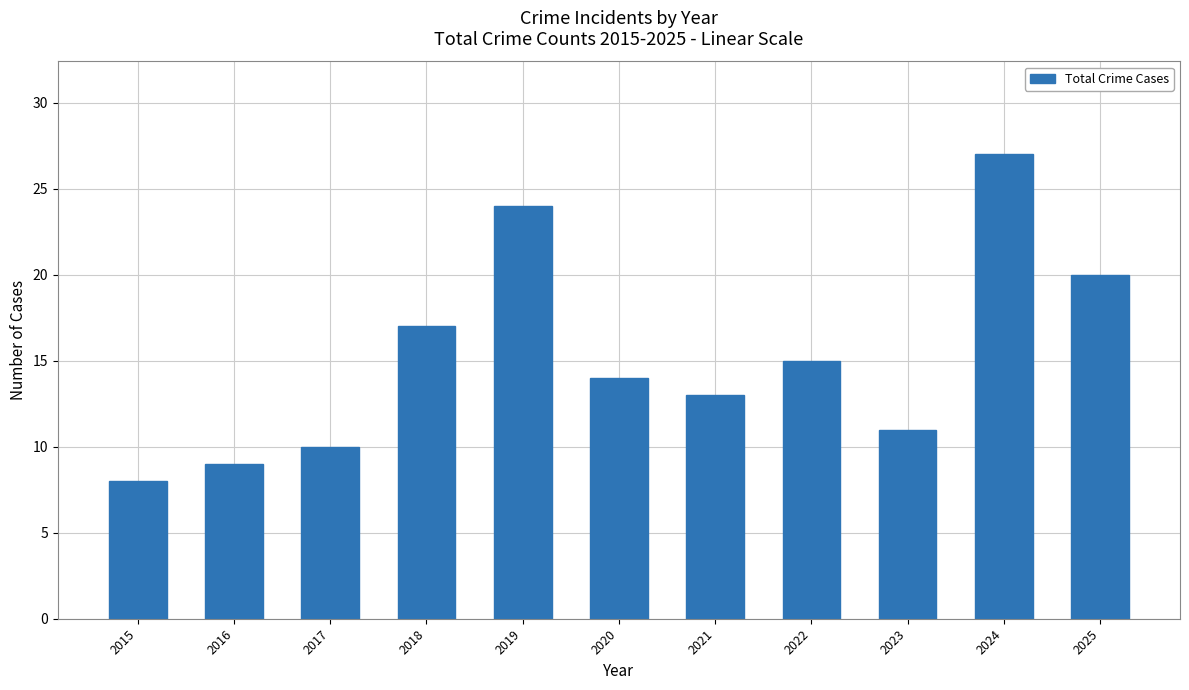

The chart shows a value of 17 at 2024. True or false?

False